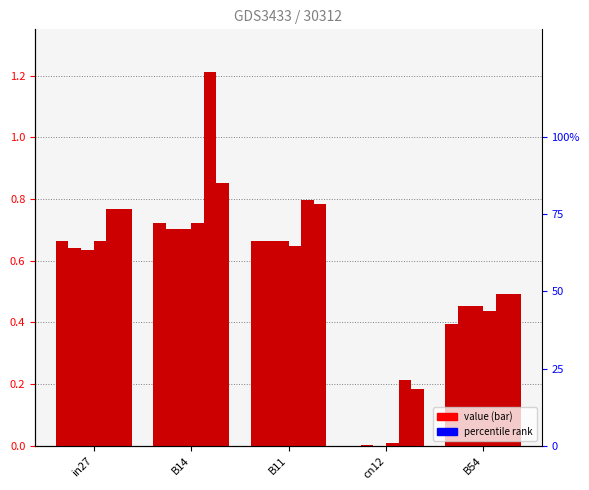

How many groups of bars are there?

5